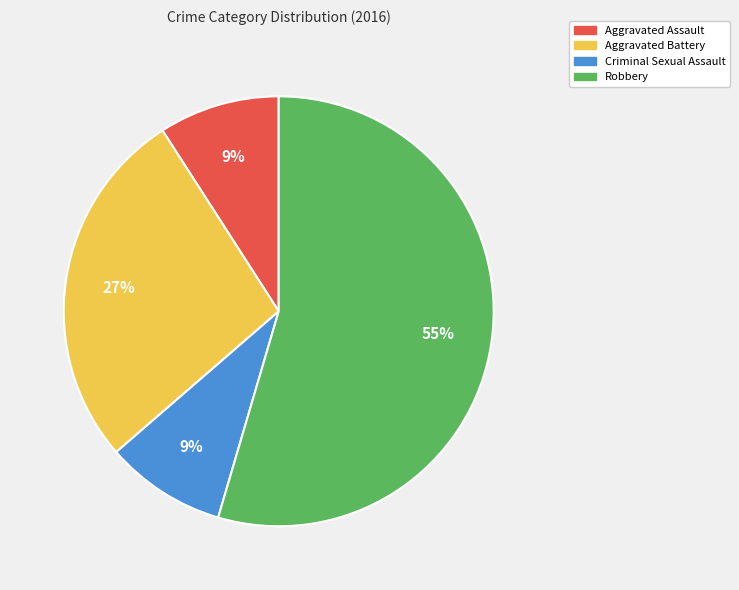

How many slices are in this pie chart?

4